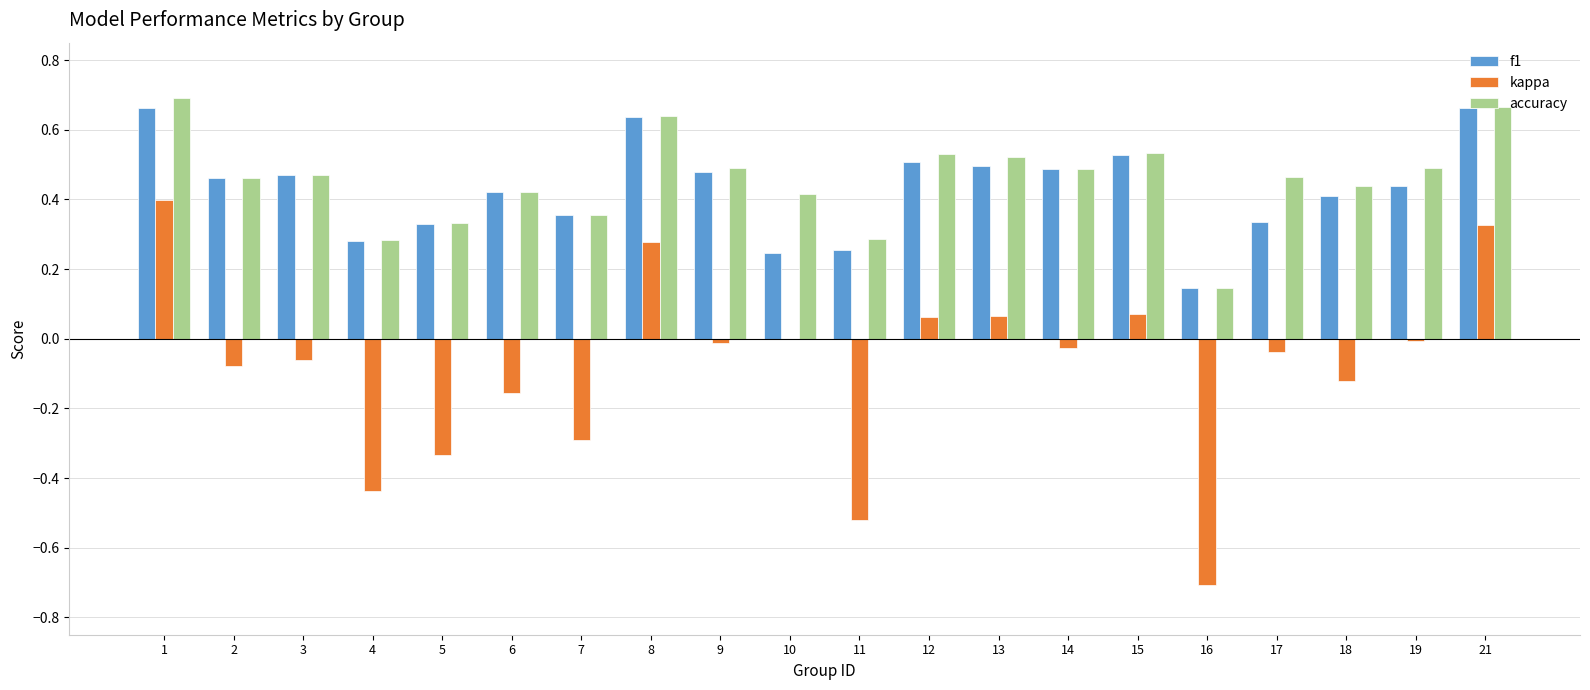

The accuracy series shows 0.4 at 6. True or false?

True